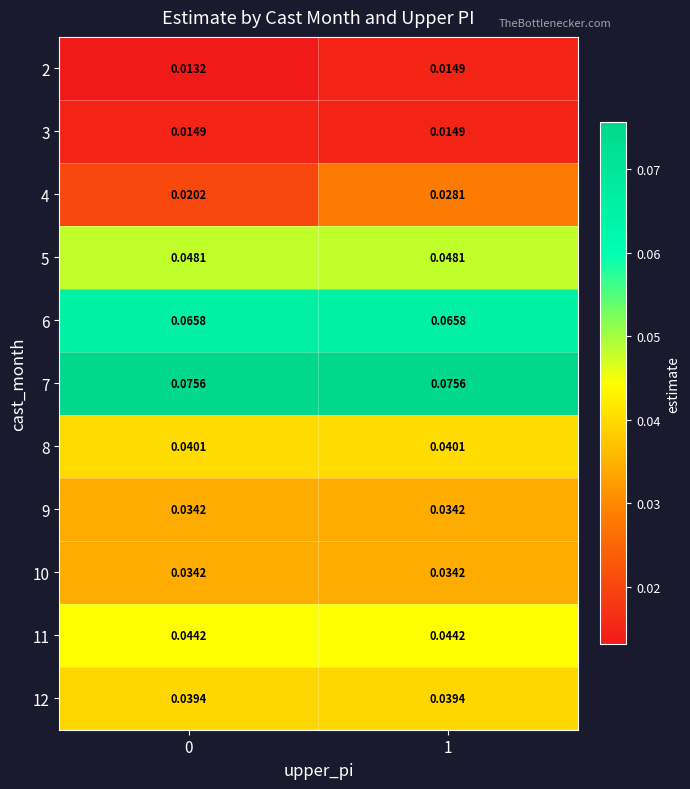

Is the value of 11 at 1 greater than the value of 2 at 0?

Yes